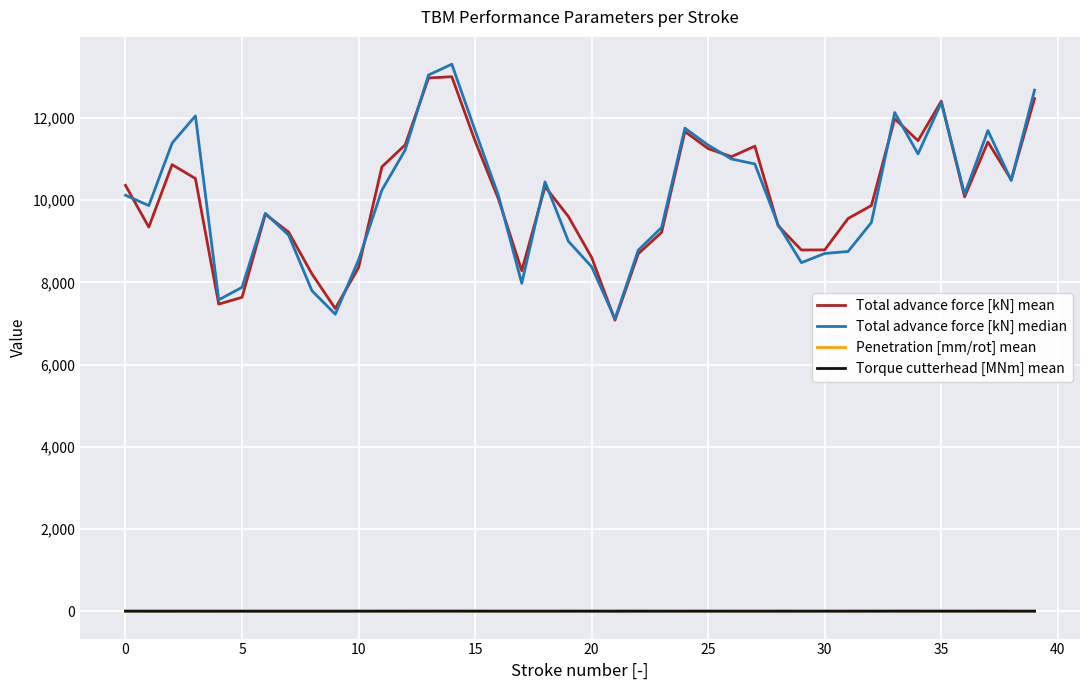

True or false: Total advance force [kN] mean and Torque cutterhead [MNm] mean intersect in this chart.

False